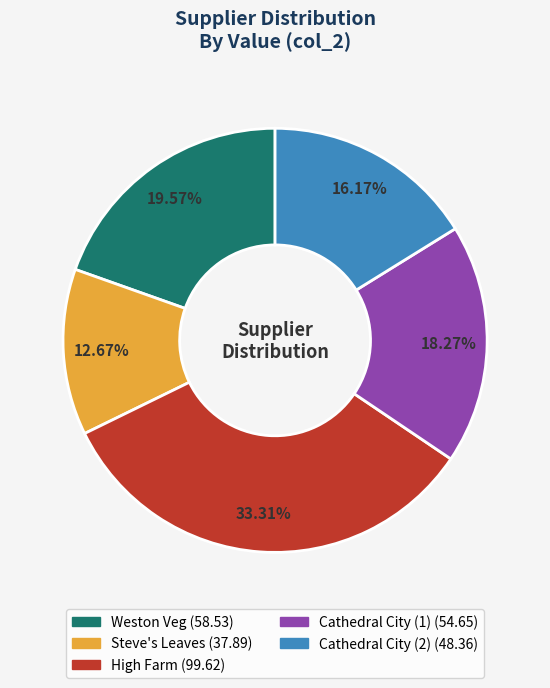

The Weston Veg slice represents 20% of the pie. True or false?

True